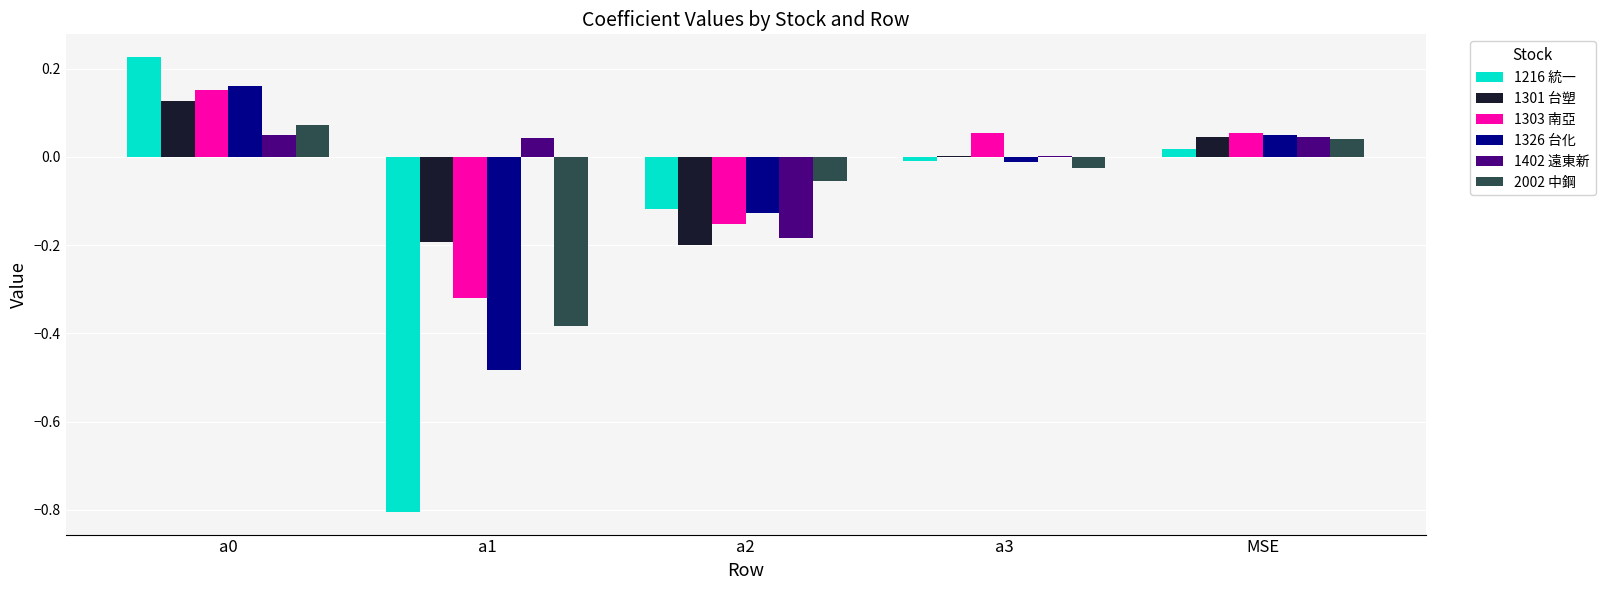

The 1303 南亞 series shows -0.4 at a1. True or false?

False